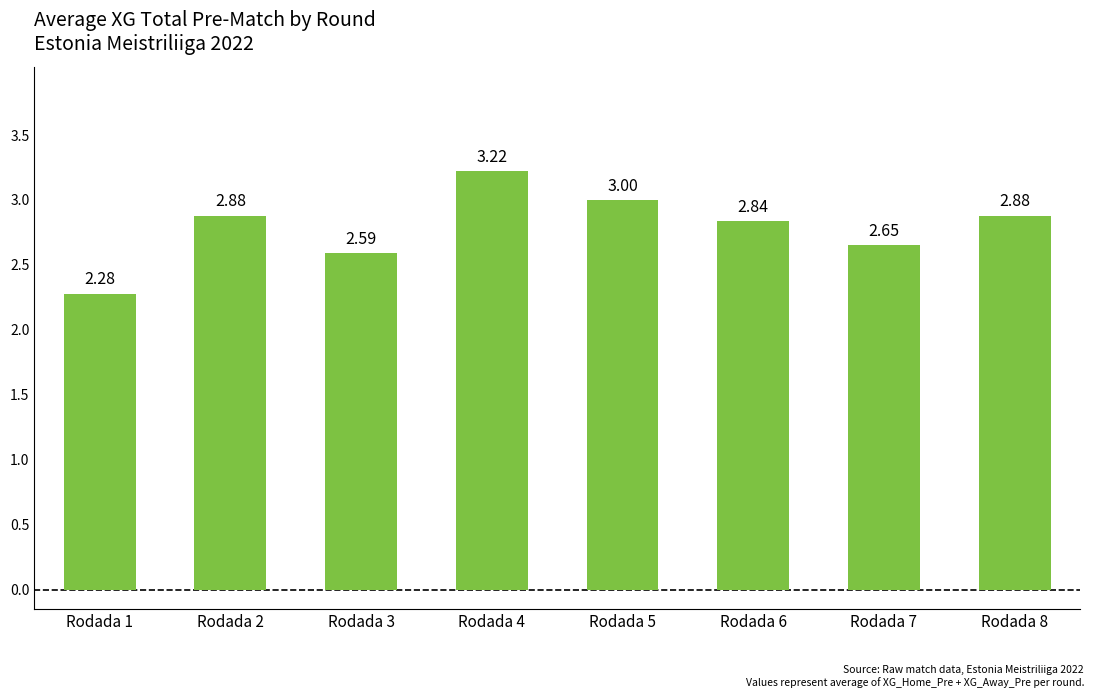

What is the ratio of the value at Rodada 7 to the value at Rodada 4?

0.8